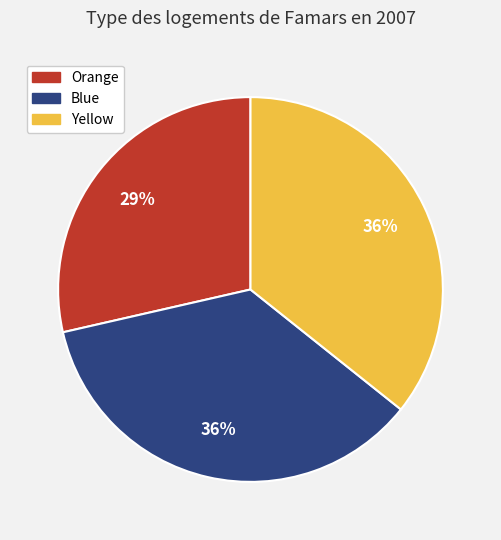

Which slice is the smallest?

Orange